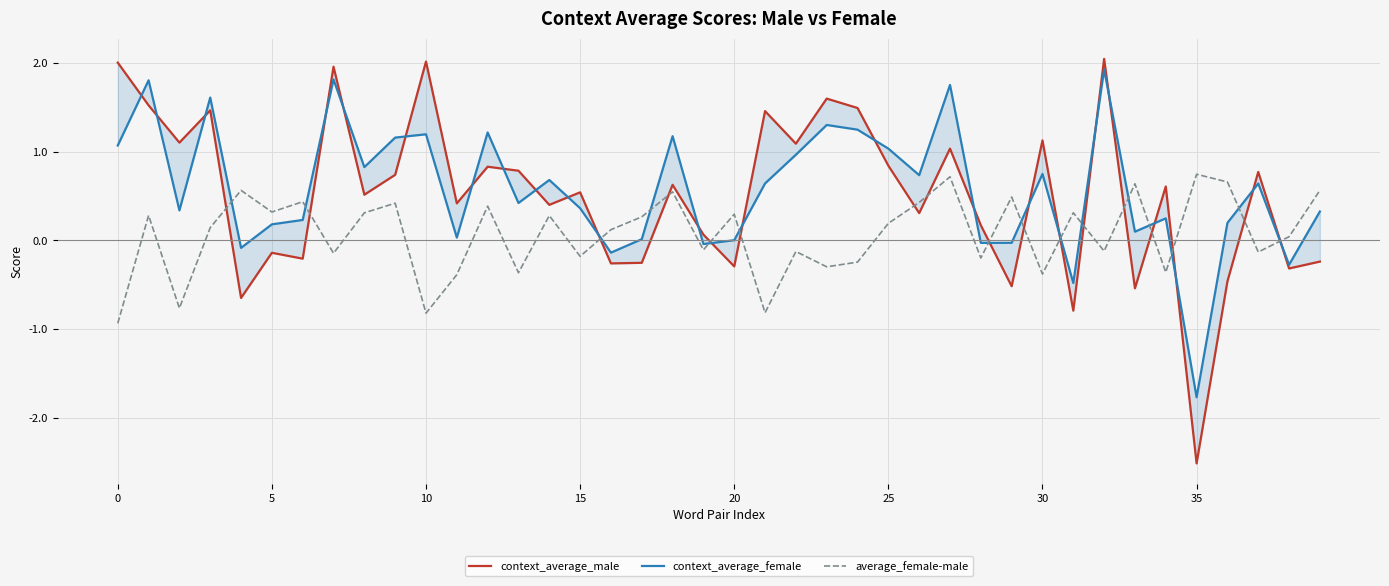

Which series has the largest total across all categories?

context_average_female